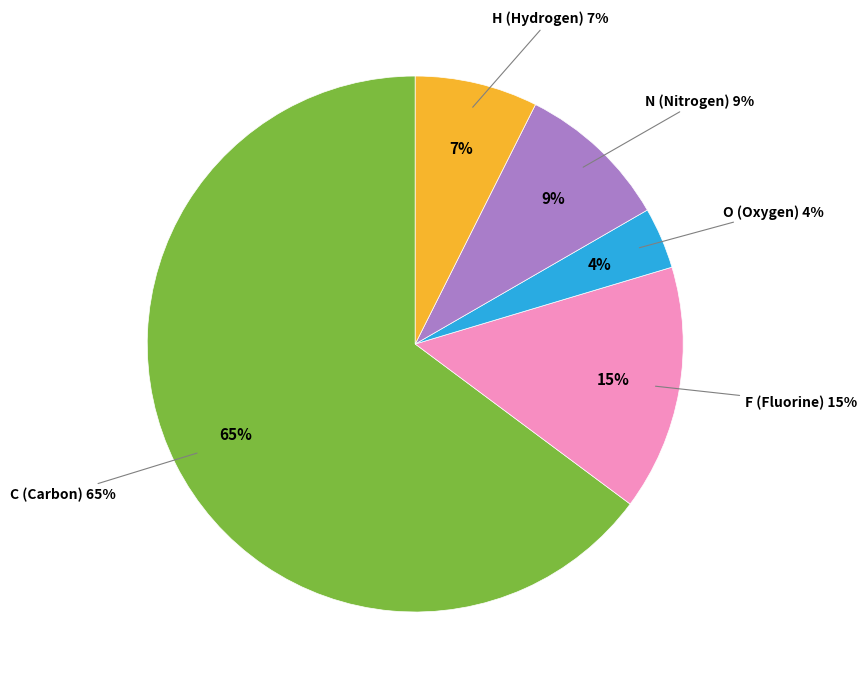

To the nearest percent, what is the combined percentage of C and O?

69%